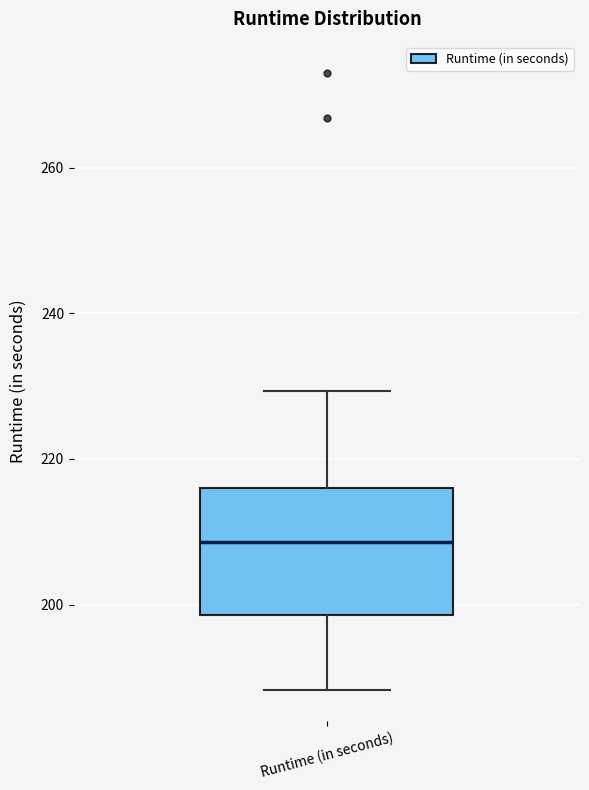

Where is the upper edge of the box for Runtime (in seconds) on the y-axis? The values are not printed on the chart, so give them approximately, as read against the axis.

216